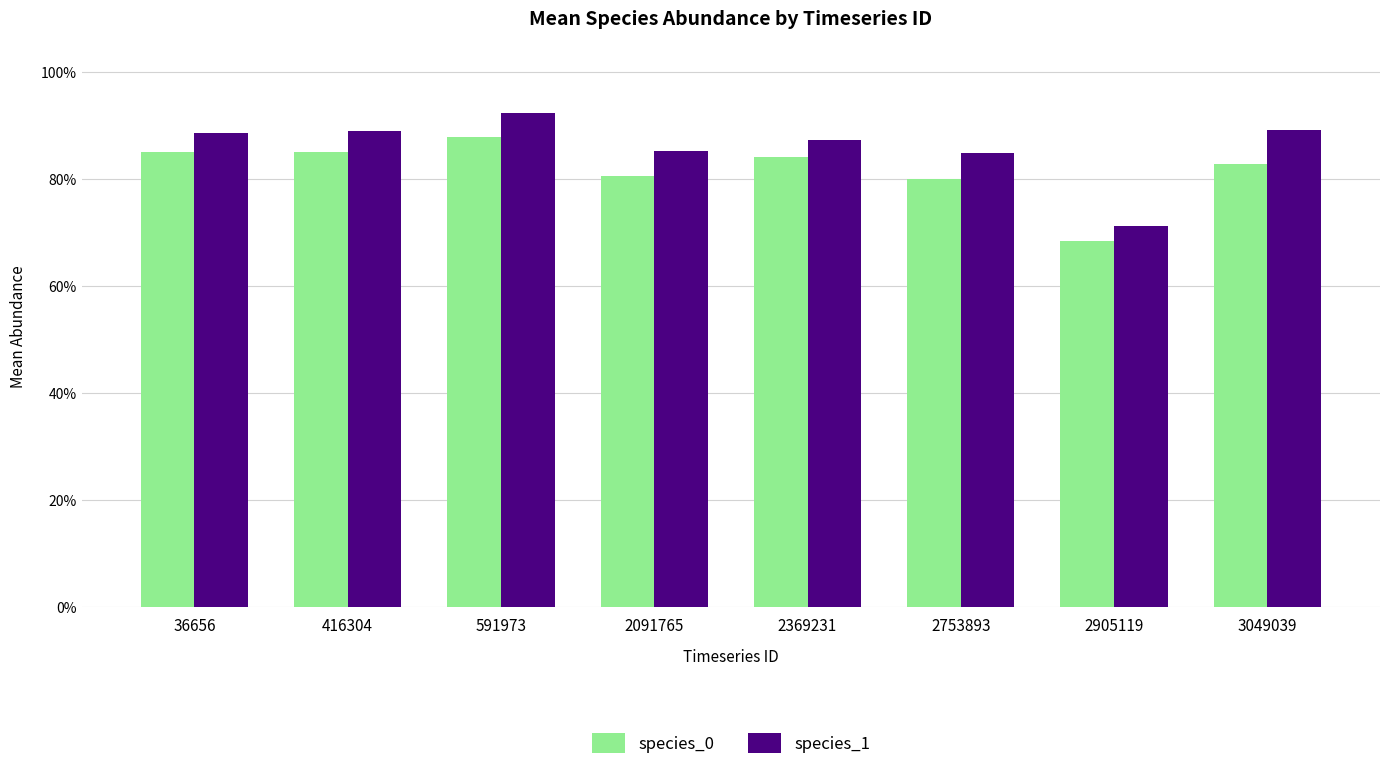

Rank the series at 2753893 from lowest to highest value.

species_0, species_1